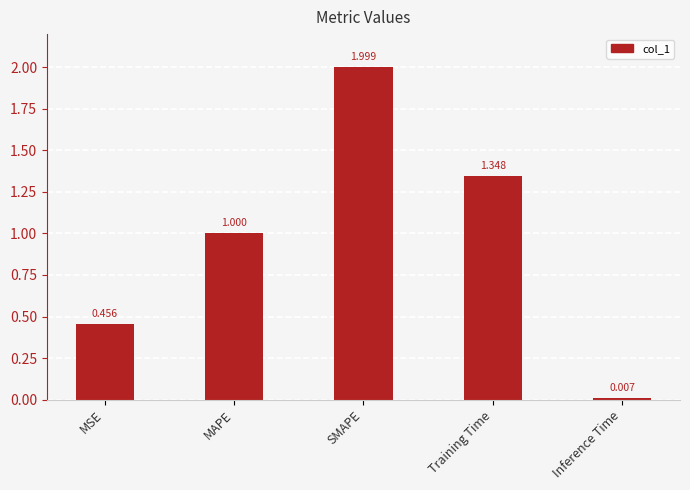

At which category does the chart reach its peak across all series?

SMAPE